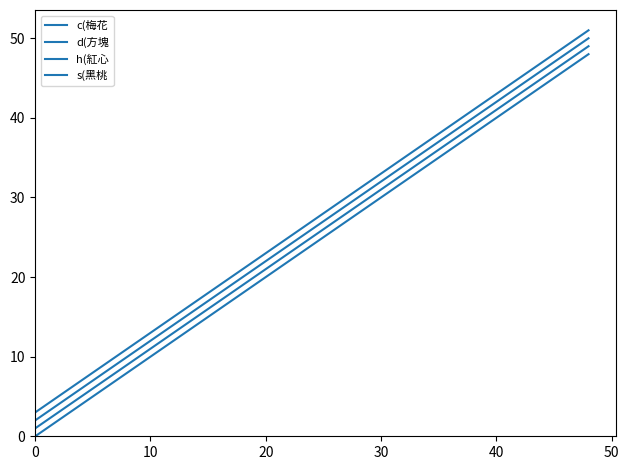

What is the sum of all h(紅心 values?

338